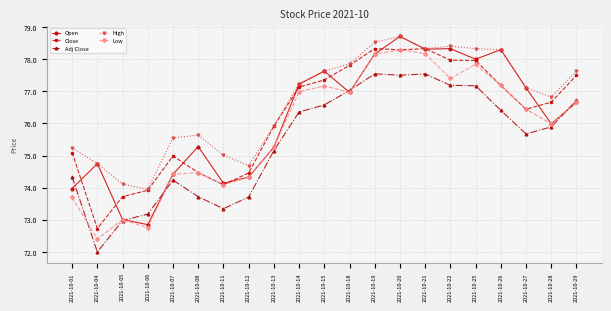

What is the minimum value for Close?

72.7